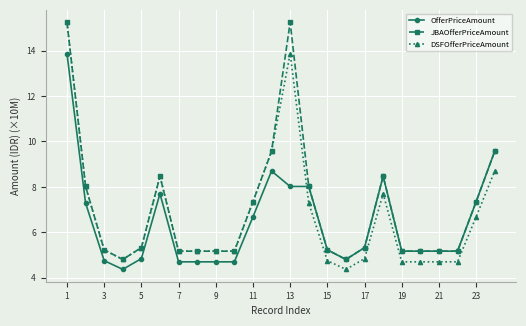

What is the smallest value displayed?

4.4